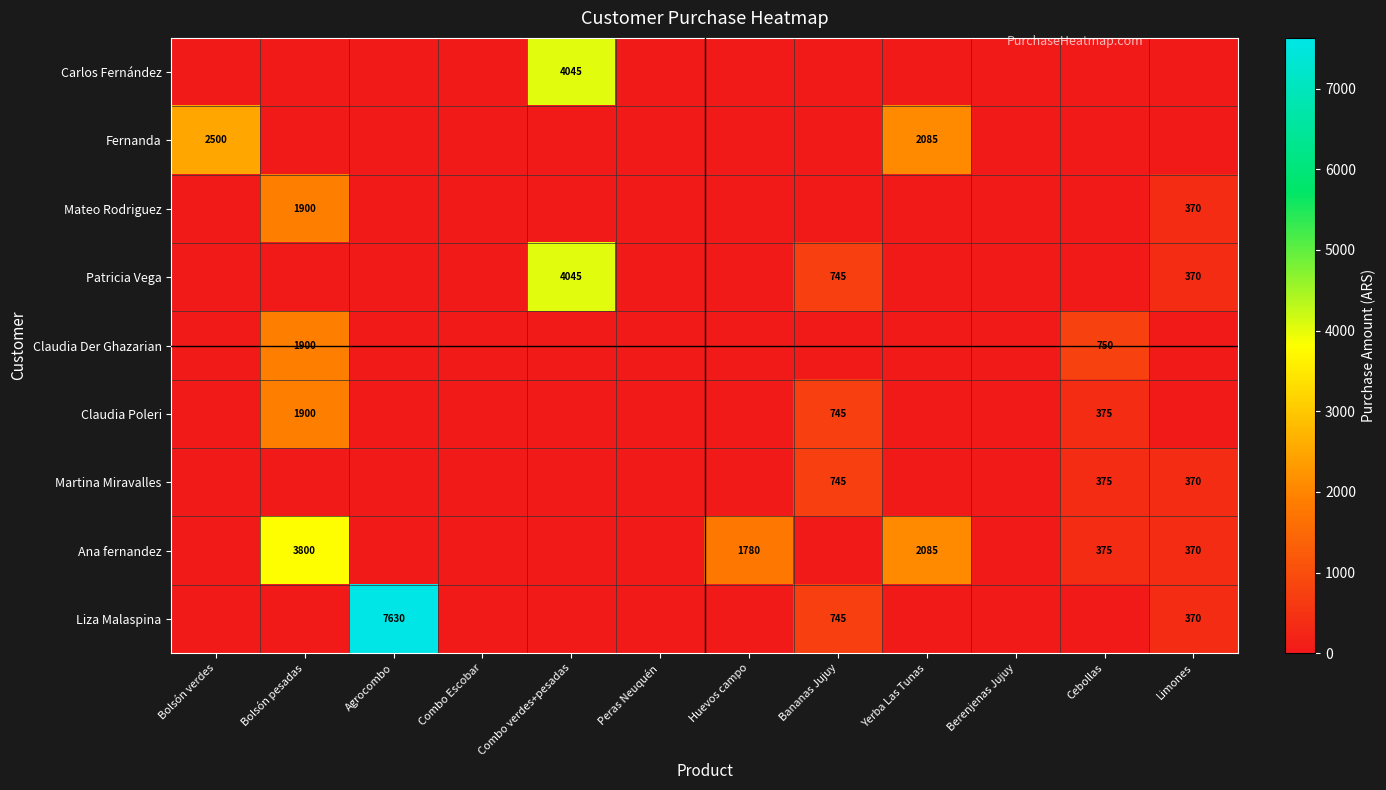

The value of Martina Miravalles at Limones is 164. True or false?

False